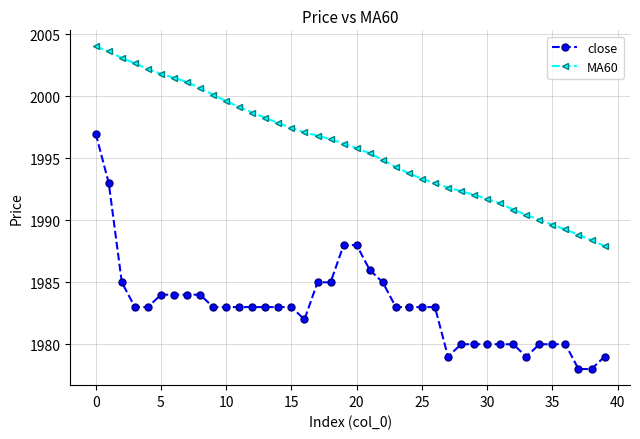

Rank the series by their maximum value, from highest to lowest.

MA60, close